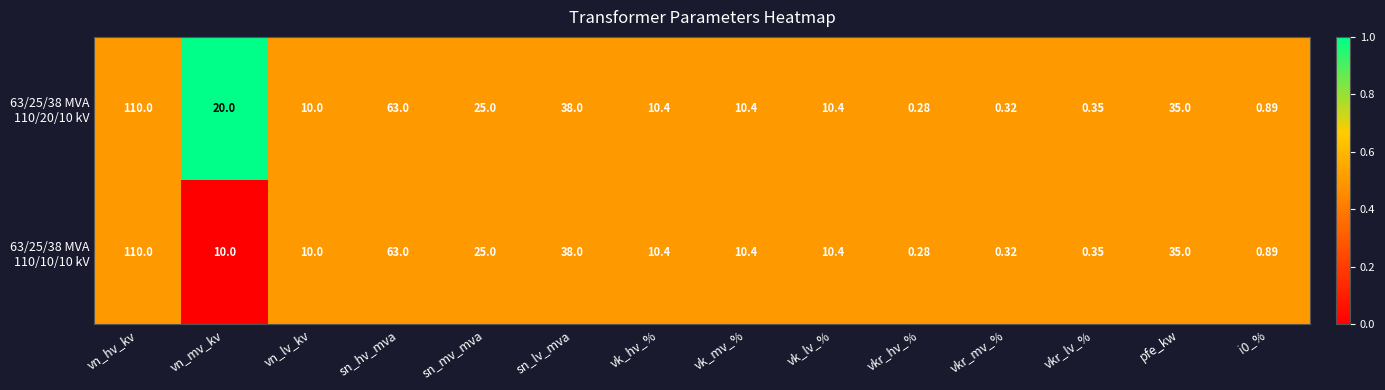

At which category does the chart reach its minimum across all series?

vkr_hv_%